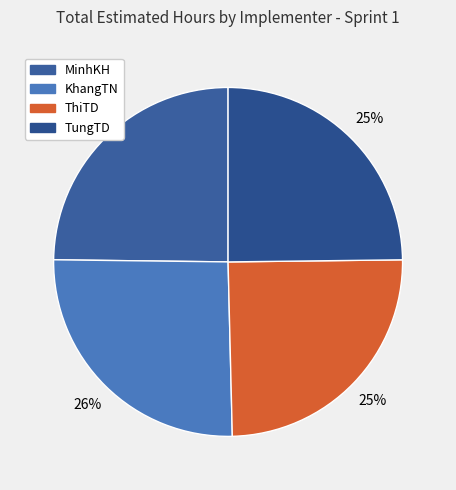

To the nearest percent, what is the combined percentage of TungTD and ThiTD?

50%